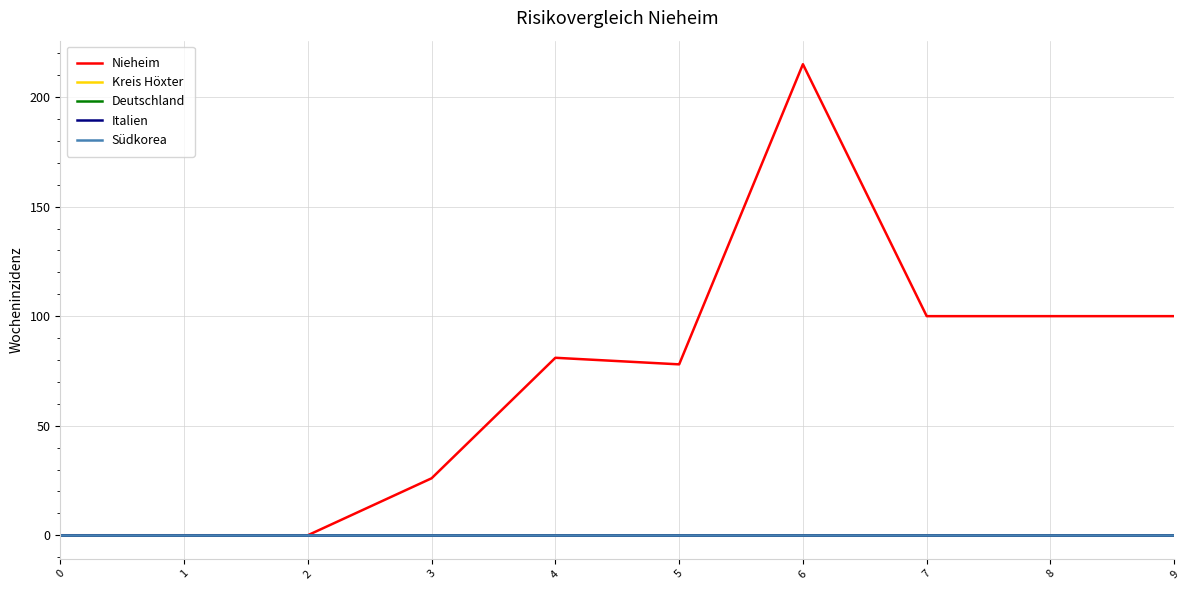

Is this an area chart (filled region under the line)?

No